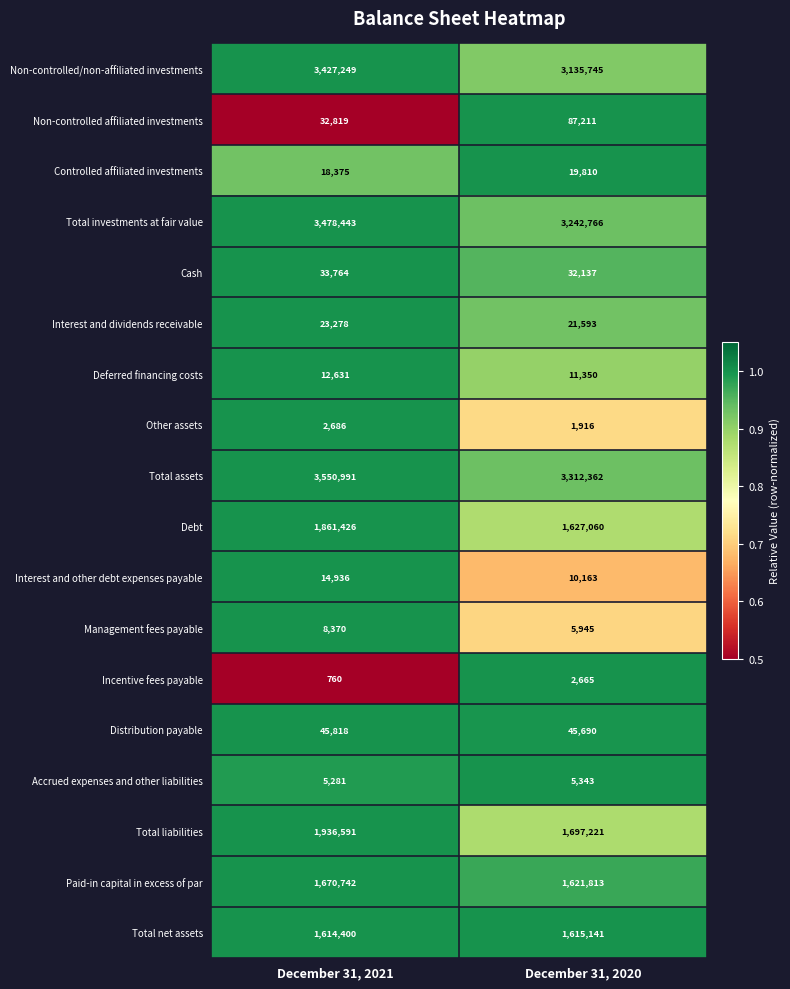

What is the difference between the Non-controlled affiliated investments values at December 31, 2020 and December 31, 2021?

54392